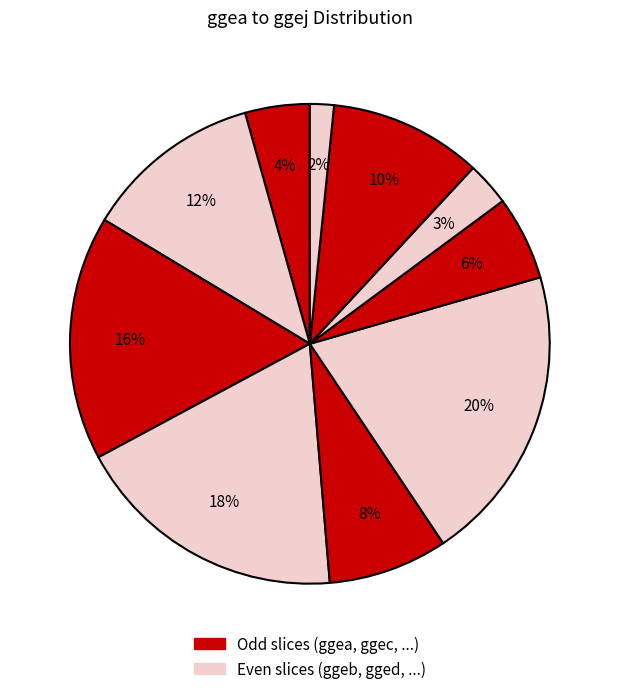

Count the number of slices in the pie.

10